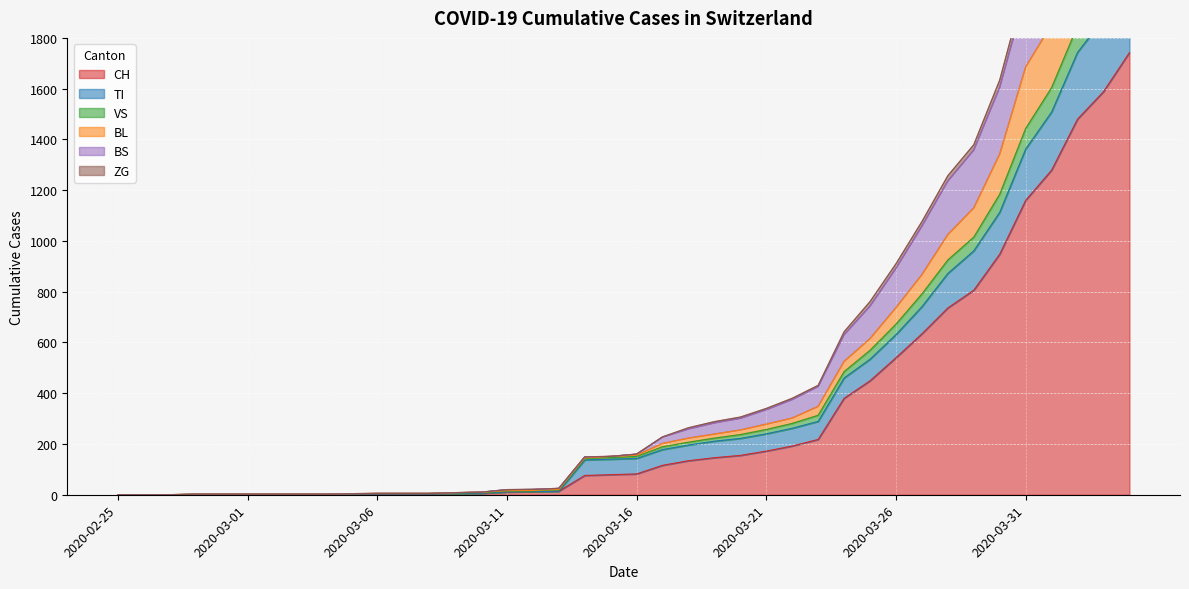

The value of CH at 2020-03-16 is 136. True or false?

False